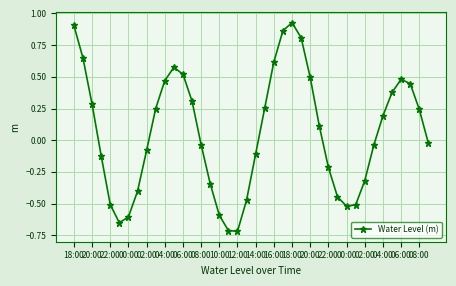

What is the difference between the second highest and minimum values?

1.6